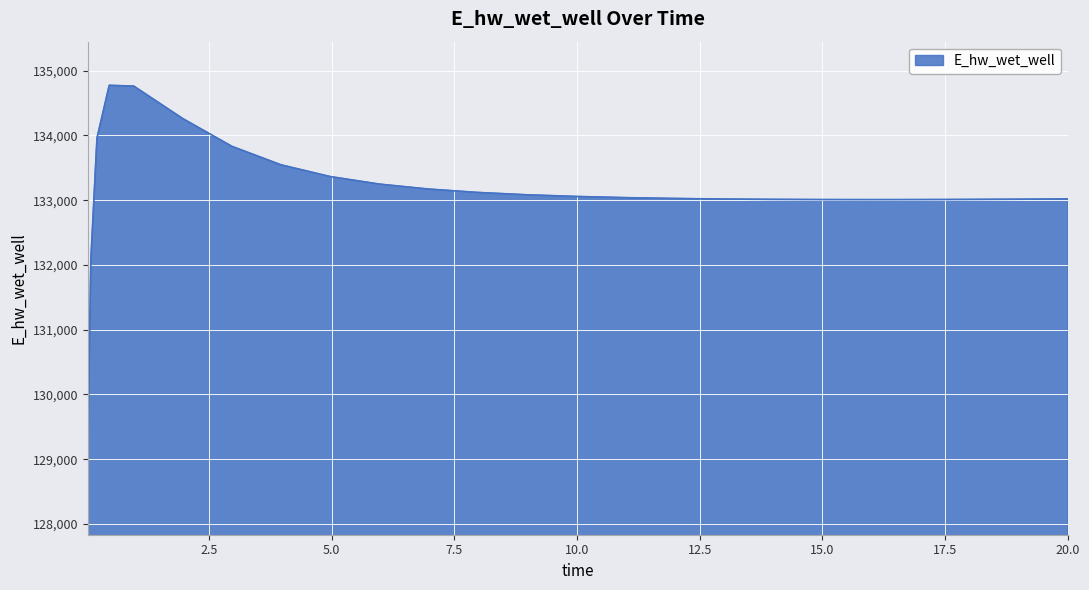

What is the difference between the maximum and minimum values?

5649.8